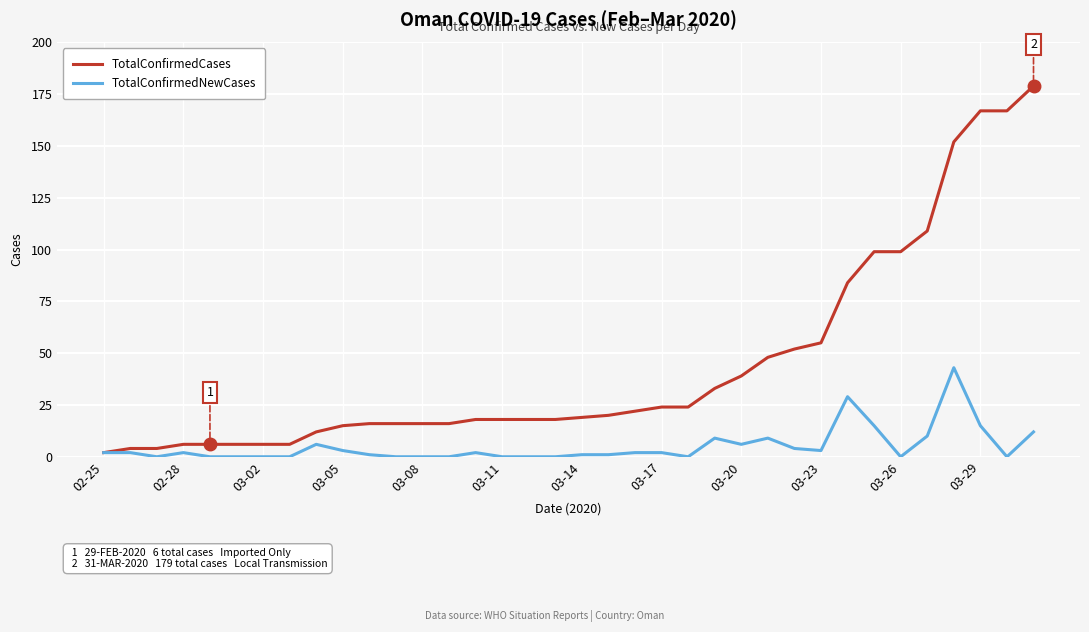

What is the maximum value for TotalConfirmedNewCases?

43